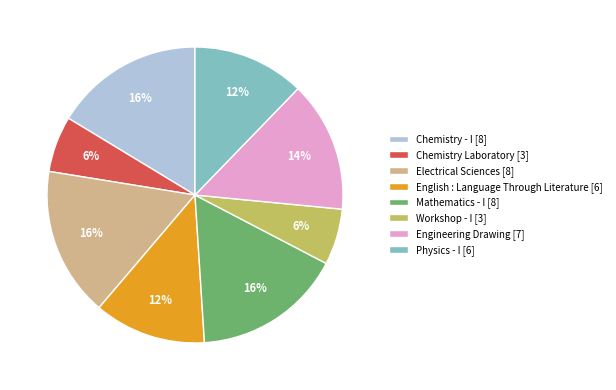

Count the number of slices in the pie.

8